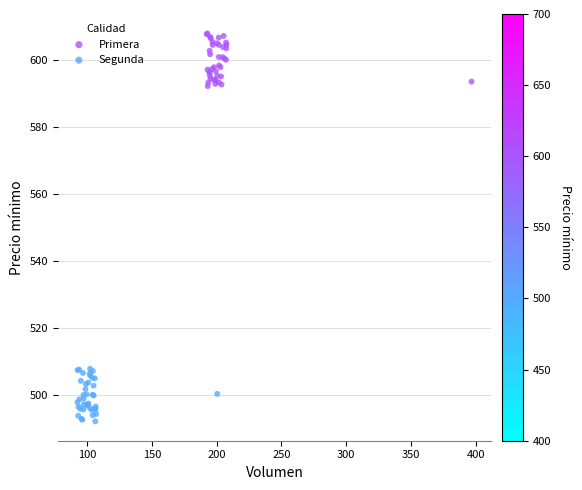

Which series reaches the maximum Y coordinate?

Primera